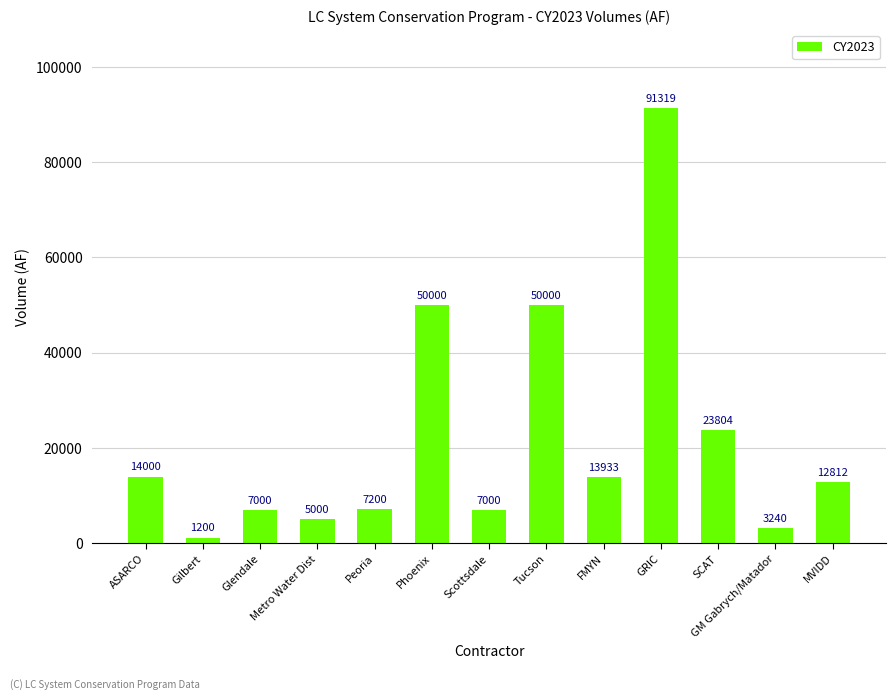

The value at GRIC is 91319. True or false?

True